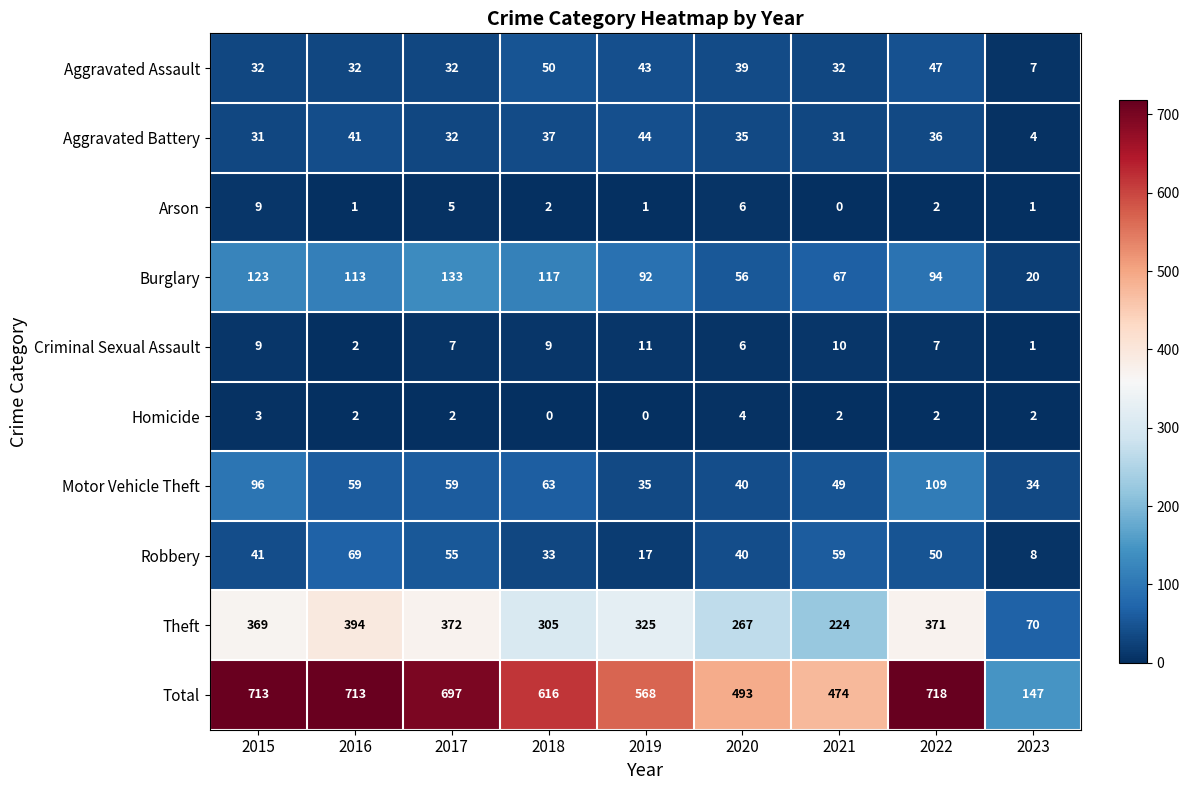

What is the total value across all series at 2017?

1394